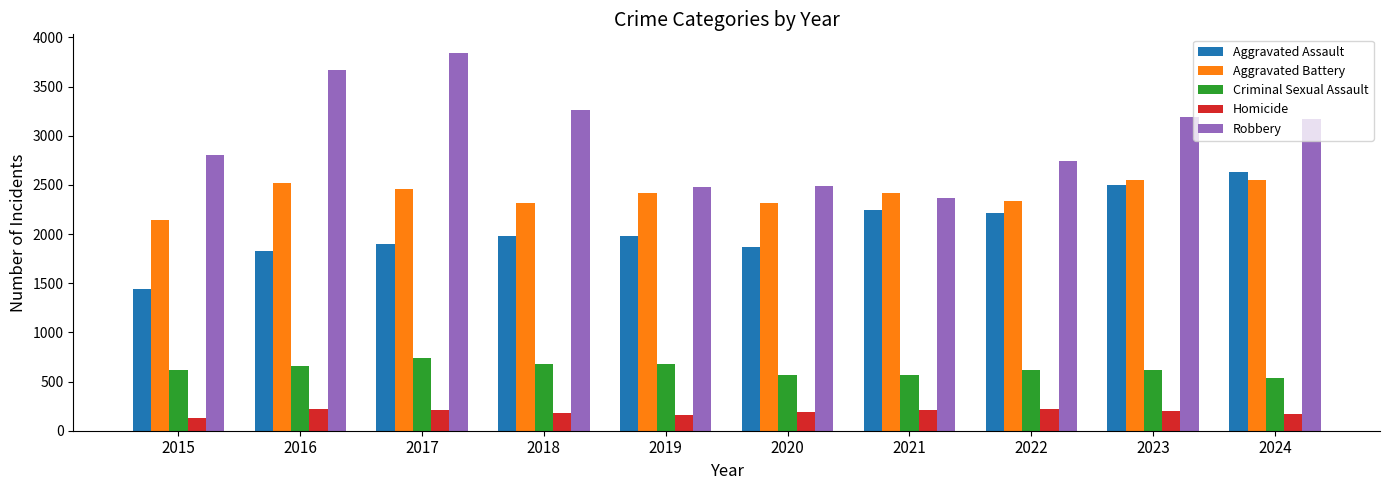

How many data points does each series have?

10